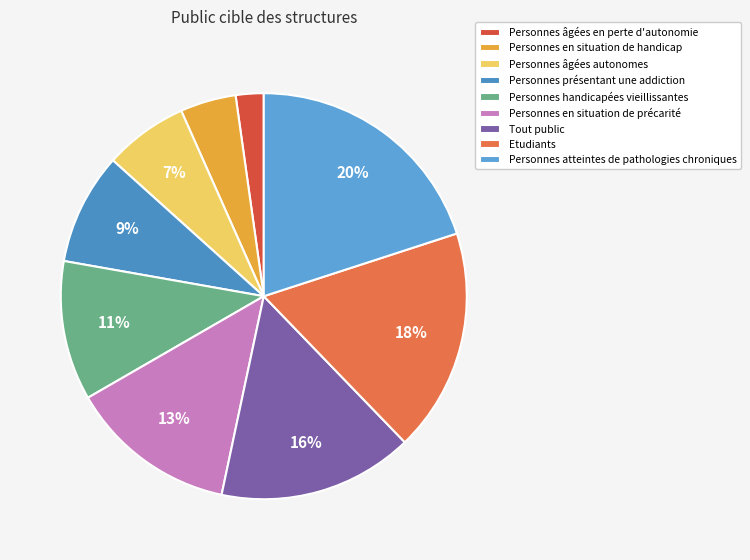

How many slices are in this pie chart?

9